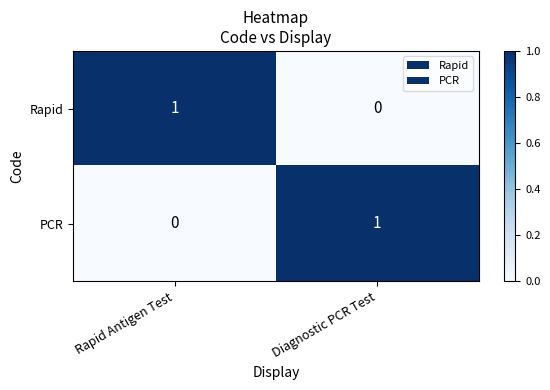

Reading left to right, what are all the values shown in this chart?

Rapid: 1	0
PCR: 0	1